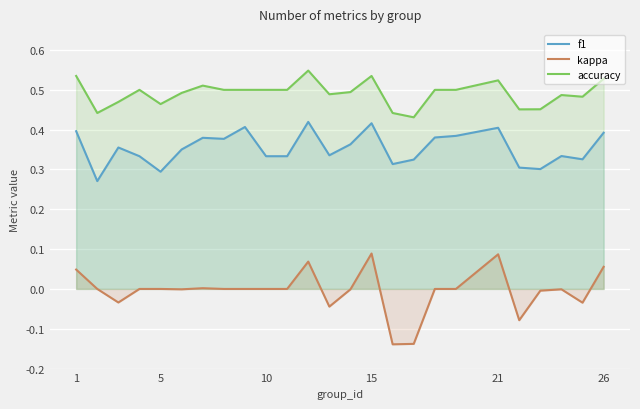

The accuracy series shows 0.5 at 10. True or false?

True